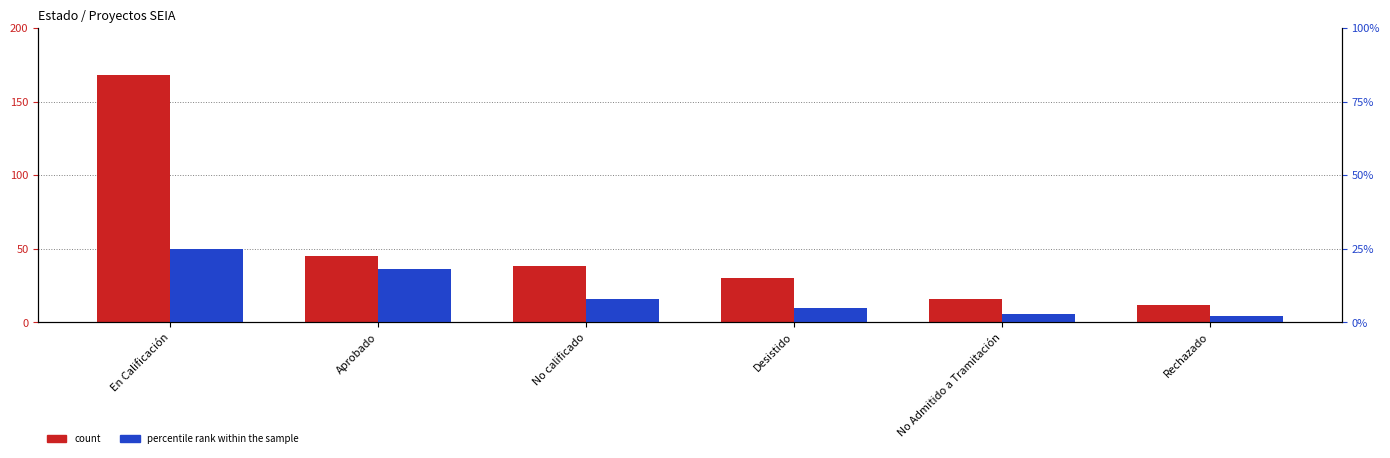

Which category has the highest value in the percentile rank within the sample series?

En Calificación